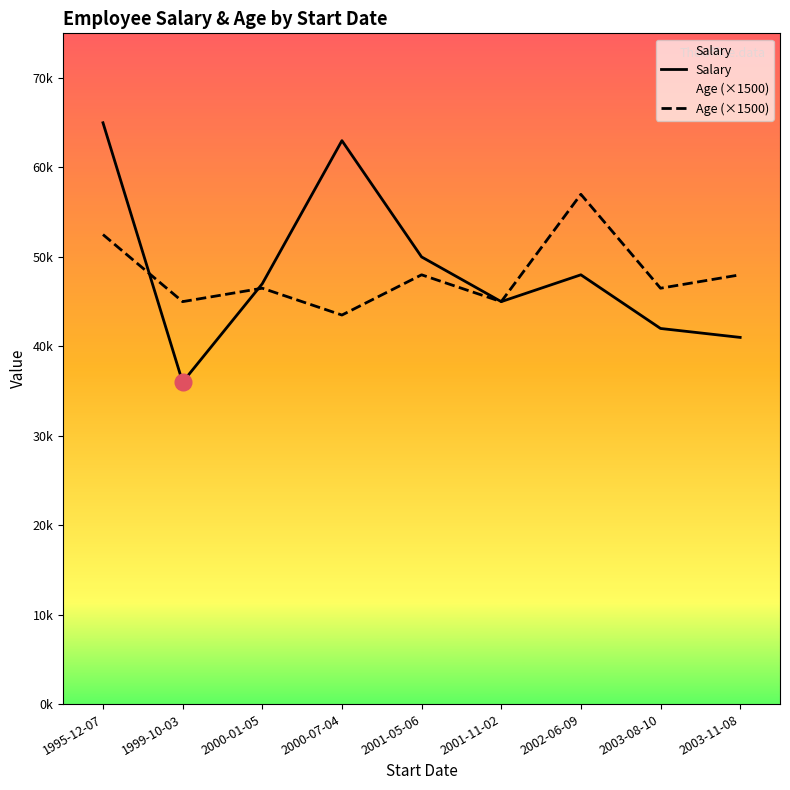

What are all the series names shown in the legend?

Salary, Age (×1500)